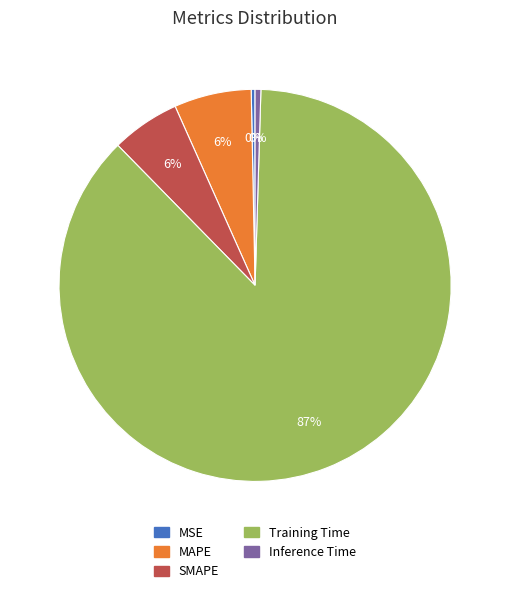

Does Training Time account for over 50% of the chart?

Yes